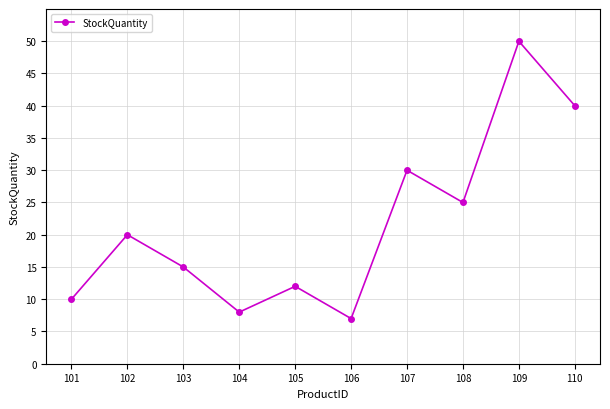

Reading right to left, what are all the values shown in this chart?

110=40	109=50	108=25	107=30	106=7	105=12	104=8	103=15	102=20	101=10